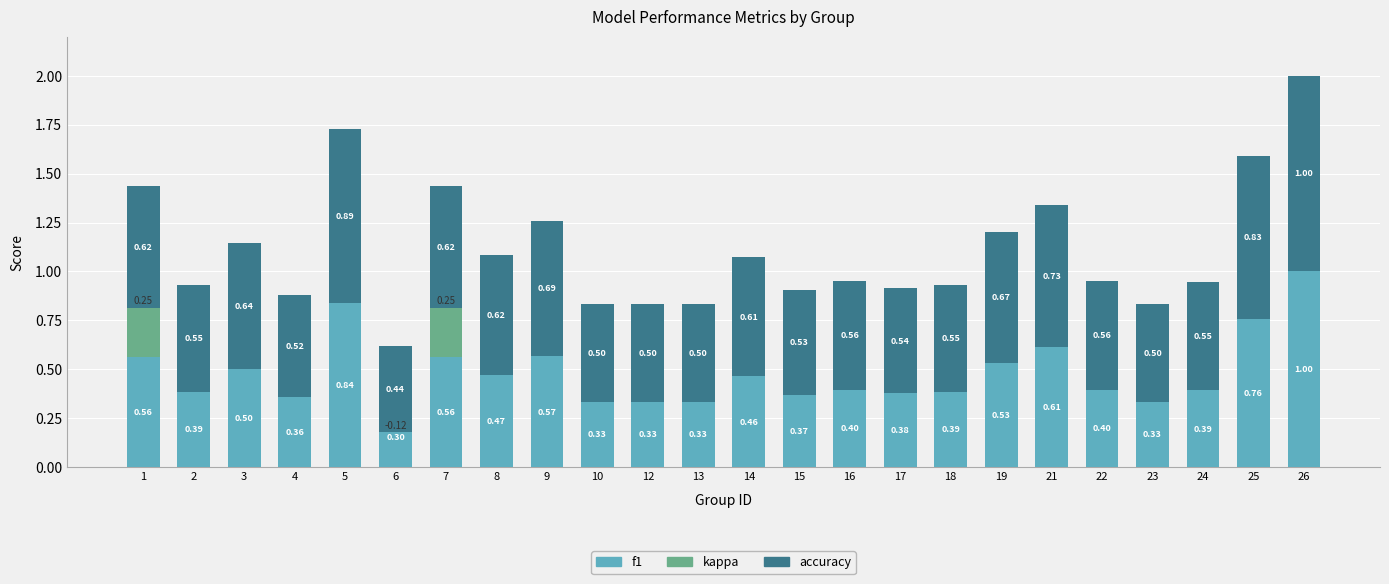

Reading left to right, transcribe all the data shown in this chart.

f1: 1=0.6	2=0.4	3=0.5	4=0.4	5=0.8	6=0.3	7=0.6	8=0.5	9=0.6	10=0.3	12=0.3	13=0.3	14=0.5	15=0.4	16=0.4	17=0.4	18=0.4	19=0.5	21=0.6	22=0.4	23=0.3	24=0.4	25=0.8	26=1.0
kappa: 1=0.2	2=0.0	3=0.0	4=0.0	5=0.0	6=-0.1	7=0.2	8=0.0	9=0.0	10=0.0	12=0.0	13=0.0	14=0.0	15=0.0	16=0.0	17=0.0	18=0.0	19=0.0	21=0.0	22=0.0	23=0.0	24=0.0	25=0.0	26=0.0
accuracy: 1=0.6	2=0.5	3=0.6	4=0.5	5=0.9	6=0.4	7=0.6	8=0.6	9=0.7	10=0.5	12=0.5	13=0.5	14=0.6	15=0.5	16=0.6	17=0.5	18=0.5	19=0.7	21=0.7	22=0.6	23=0.5	24=0.6	25=0.8	26=1.0